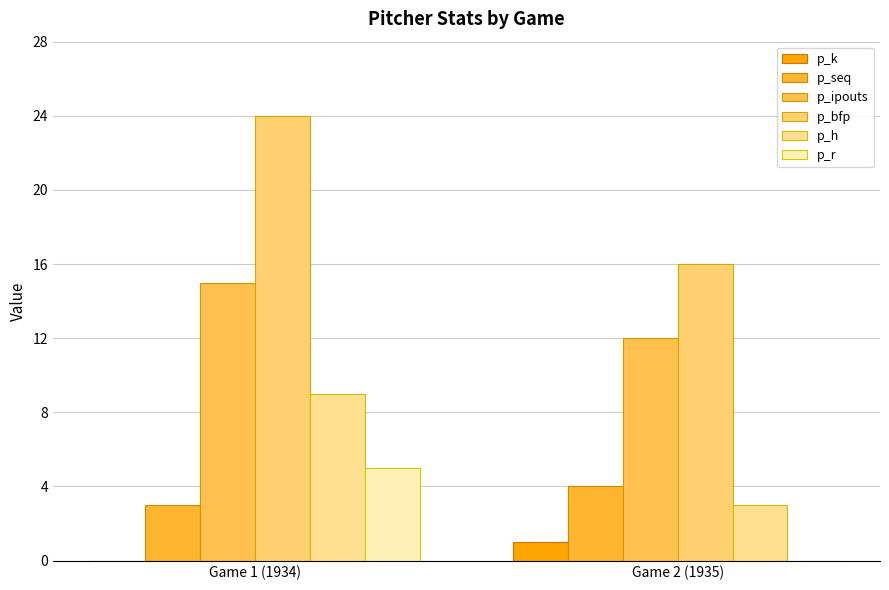

Are the bars horizontal?

No